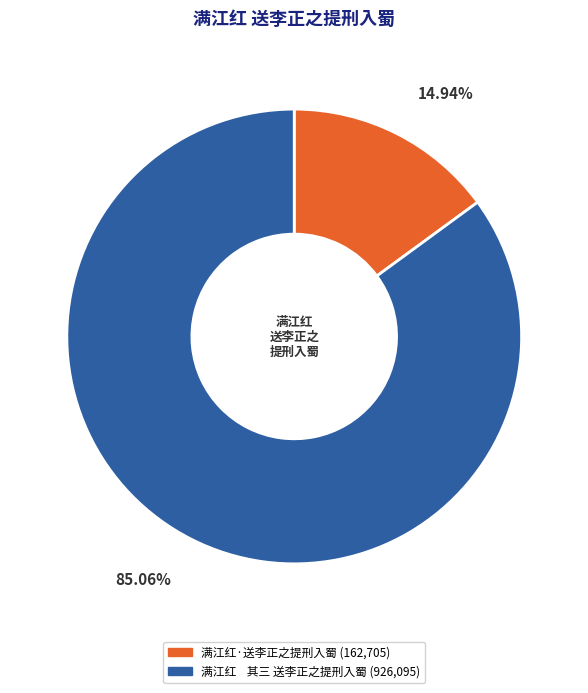

Rank the categories by value from lowest to highest.

满江红·送李正之提刑入蜀, 满江红 其三 送李正之提刑入蜀